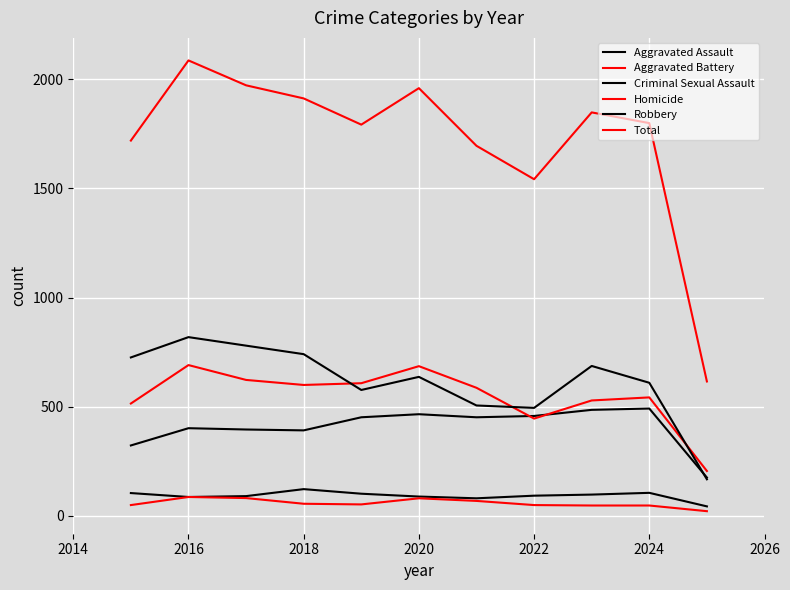

Does the chart display data point markers on the line(s)?

No